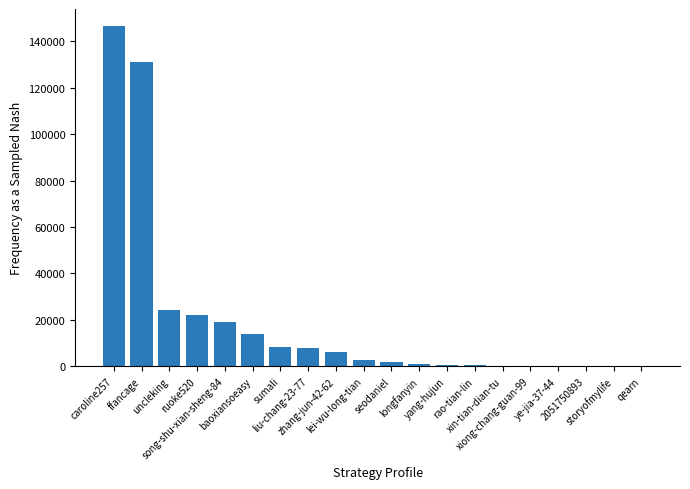

Read the value at lei-wu-long-tian, to the nearest 100.

2700